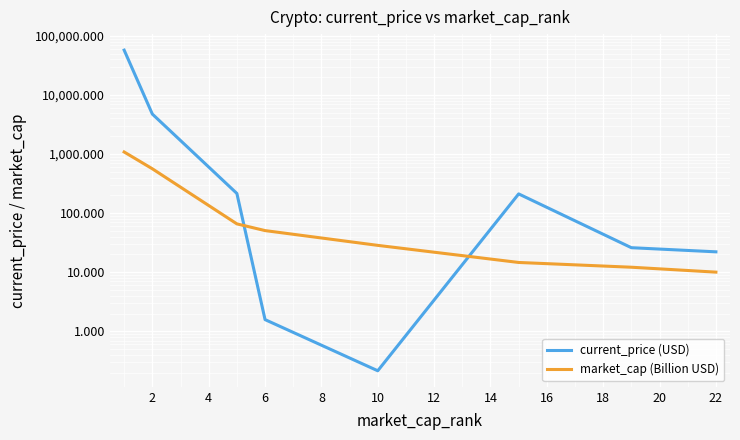

How many distinct data groups are displayed?

2